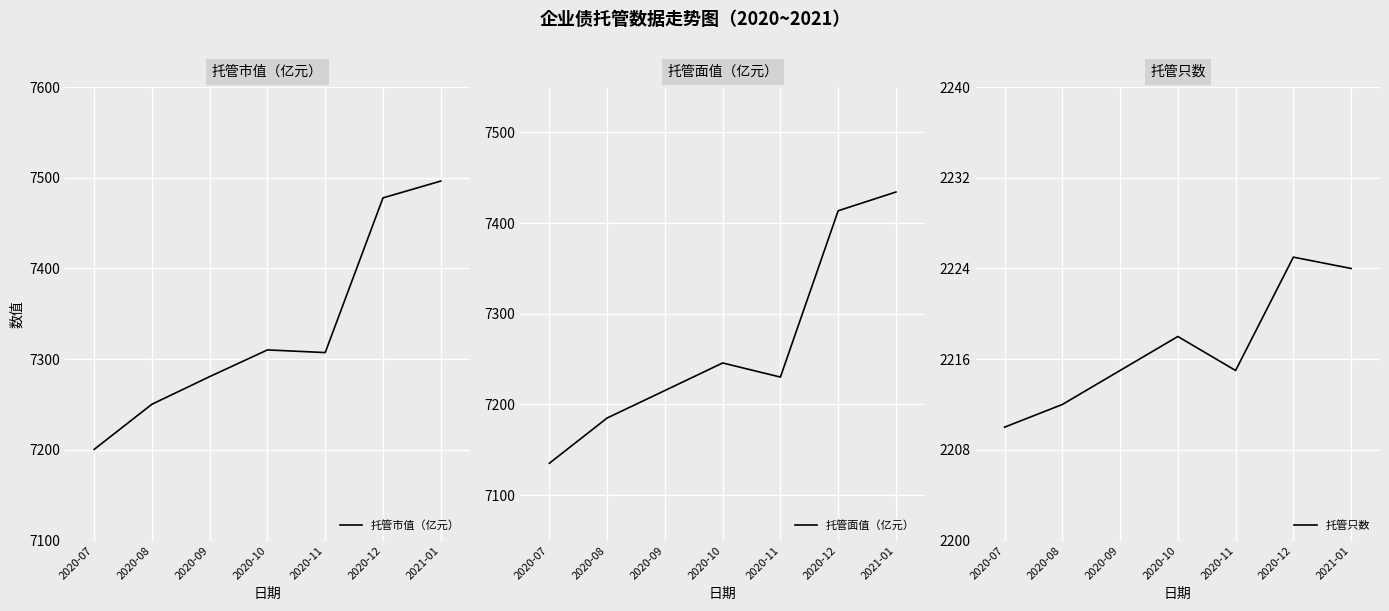

What is the difference between the 托管市值（亿元） values at 2020-11 and 2020-08?

57.0